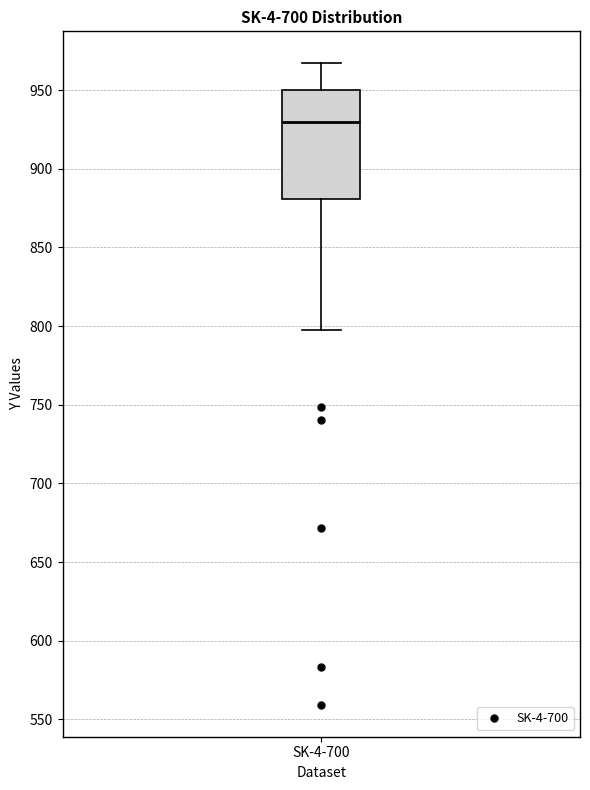

Transcribe this box plot: give where the median line is, the range the box spans, and where the two whiskers end, as read against the y-axis. The values are not printed on the chart, so give them approximately, as read against the axis.

median 930, box 880 to 950, whiskers 800 to 965